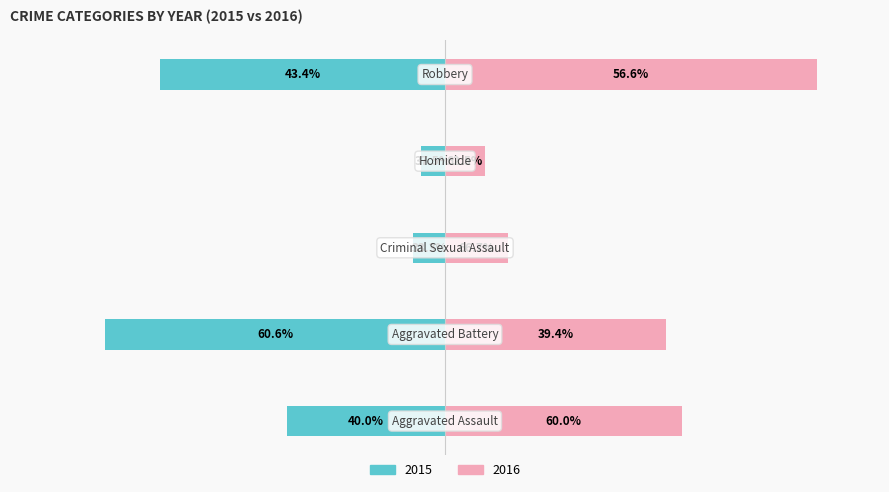

Which label corresponds to the largest value in the chart?

Robbery